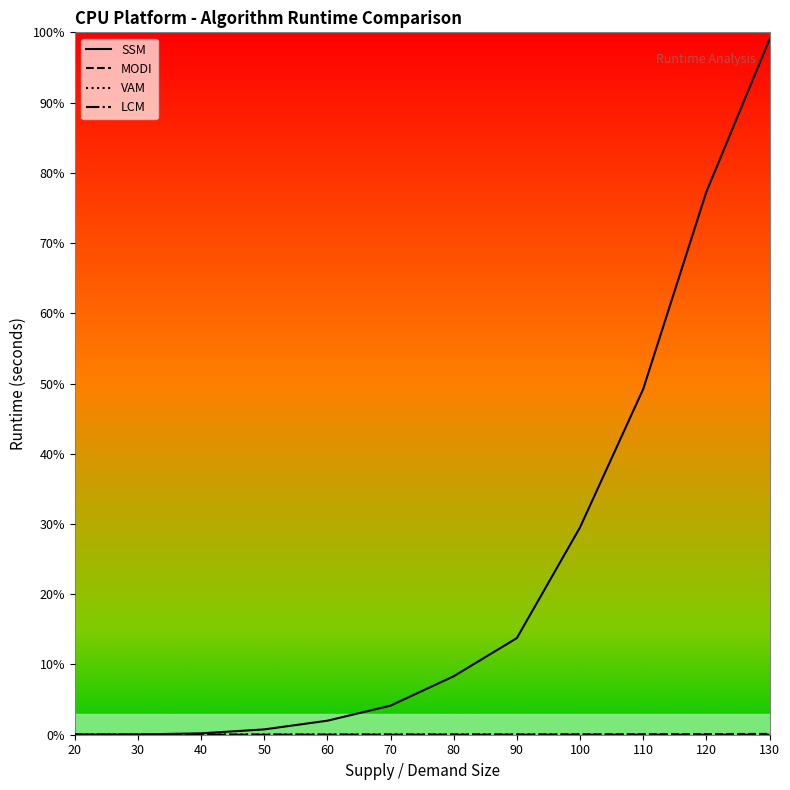

What is the sum of all SSM values?

284.2